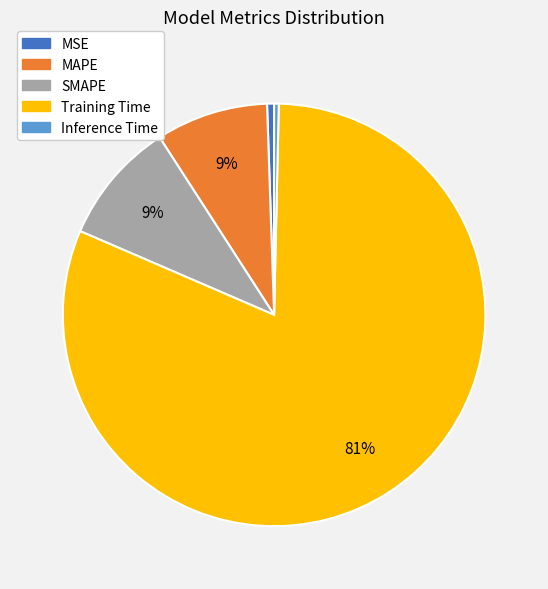

Is there any slice that represents more than half of the pie?

Yes